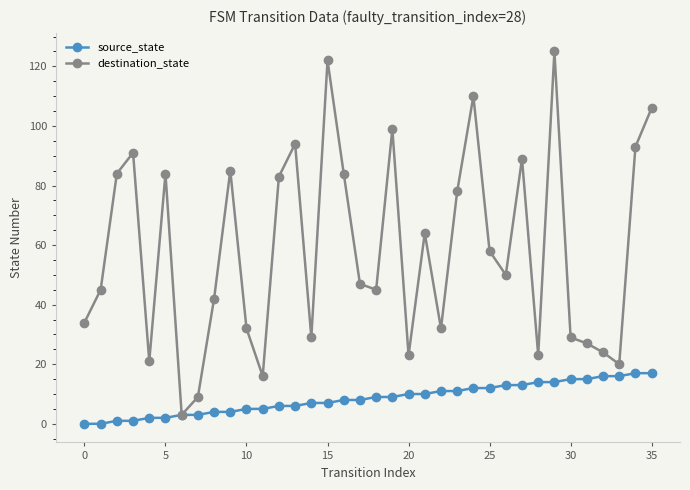

What is the average value of the destination_state series?

58